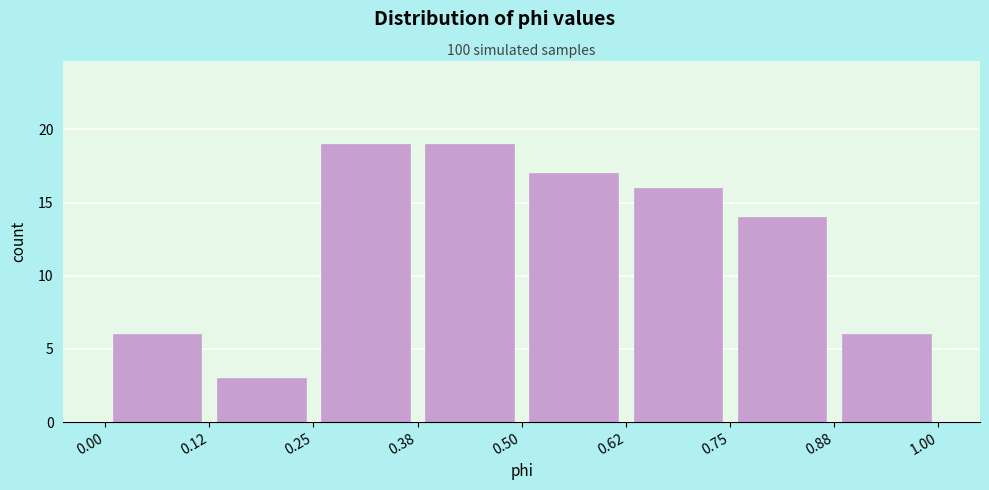

How tall is the bar that spans 0.12 to 0.25 on the x-axis? The values are not printed on the chart, so give them approximately, as read against the axis.

3